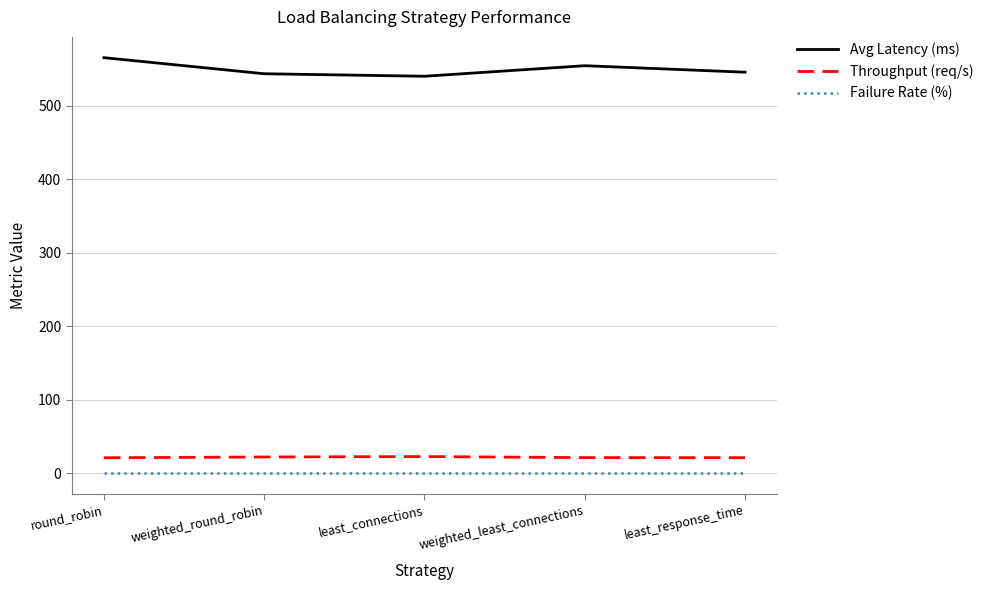

What is the difference between the maximum and minimum values in the Avg Latency (ms) series?

25.3